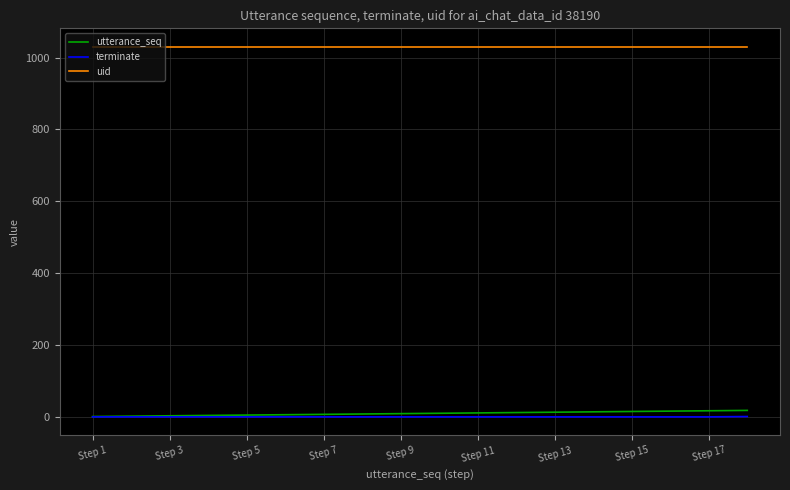

Does the chart have visible grid lines?

Yes